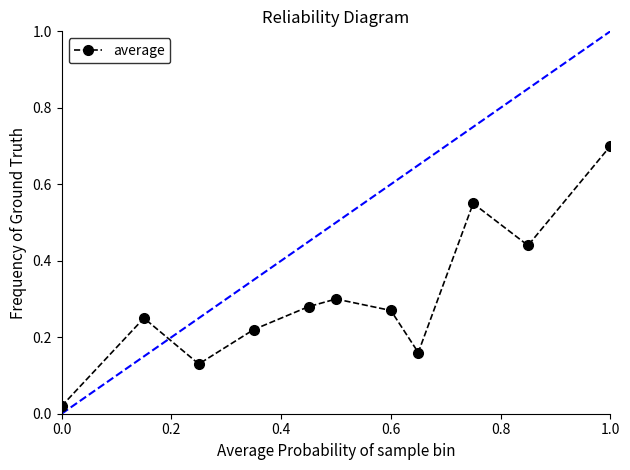

What is the sum of all values?

3.3